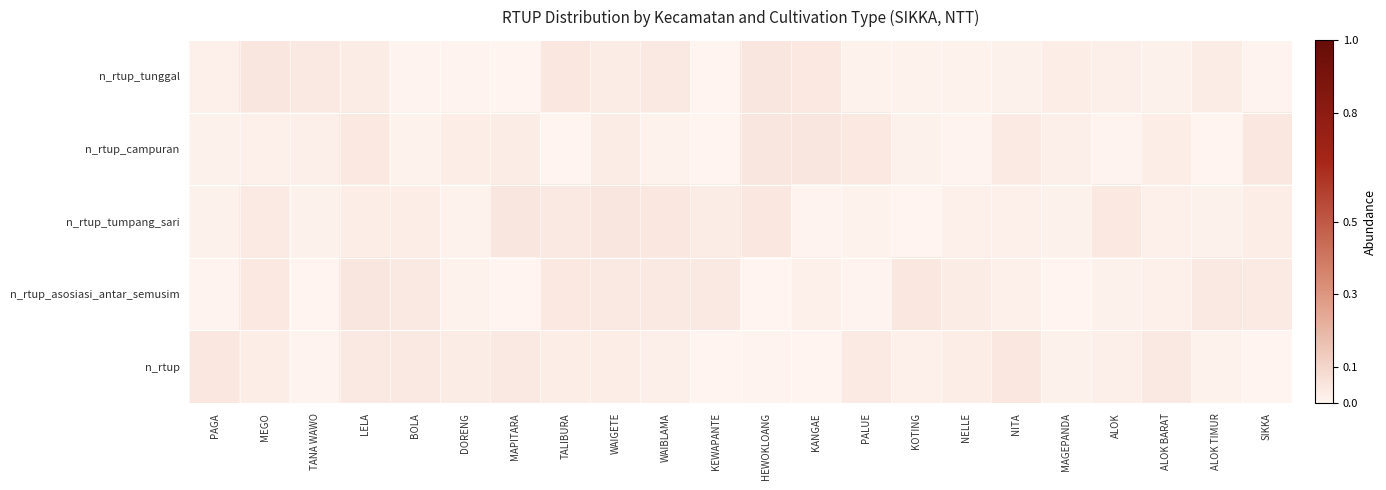

Between WAIBLAMA and NITA, which is larger?

WAIBLAMA